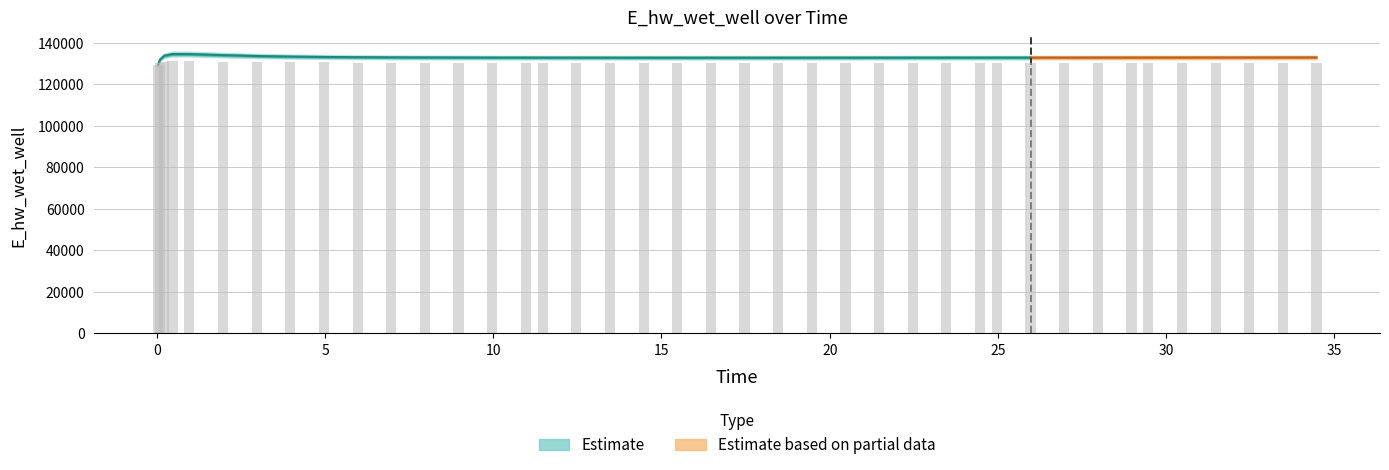

The chart shows a value of 38979.8 at 16.46875. True or false?

False